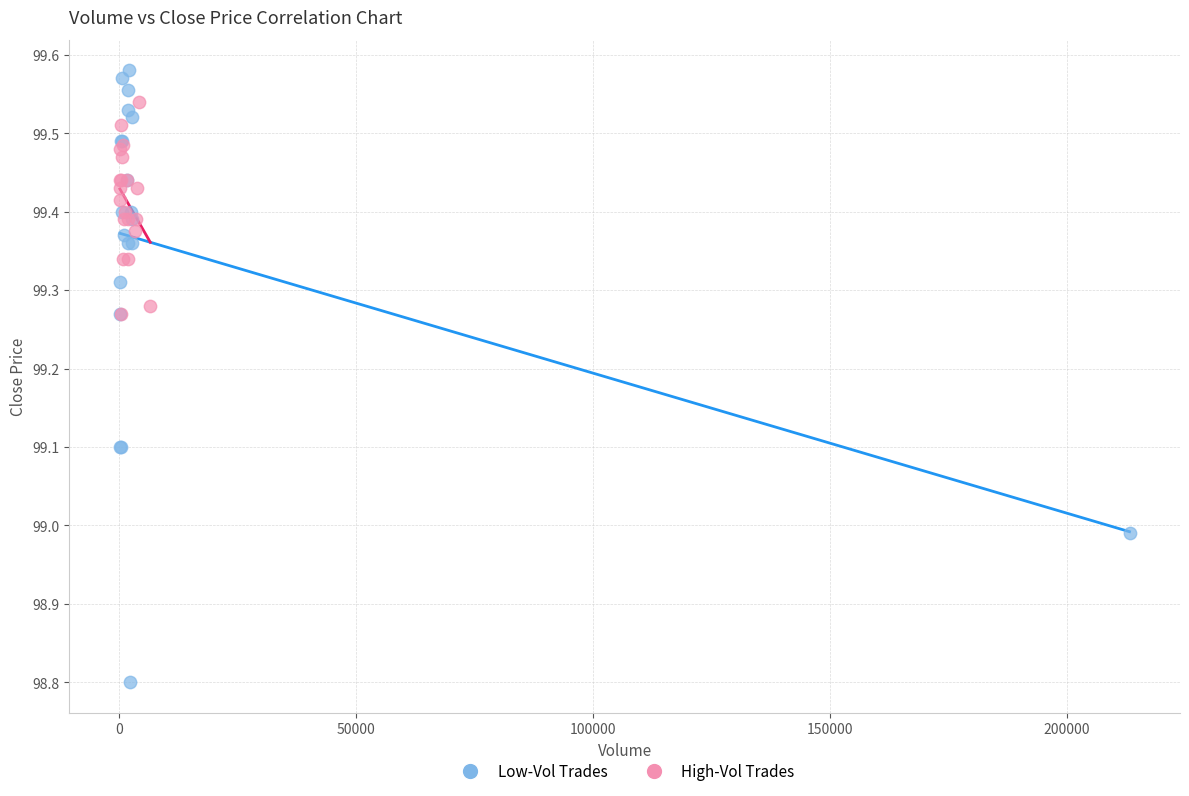

Which series contains the lowest Y value?

Low-Vol Trades